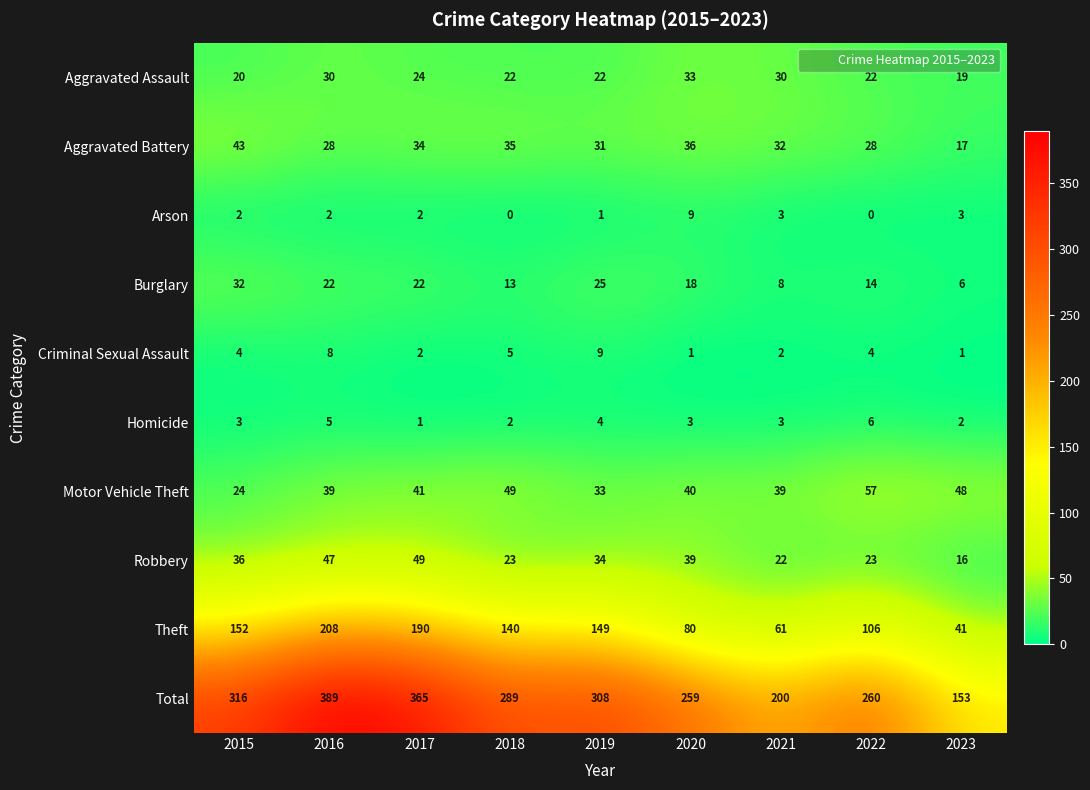

Which series has the largest total across all categories?

Total